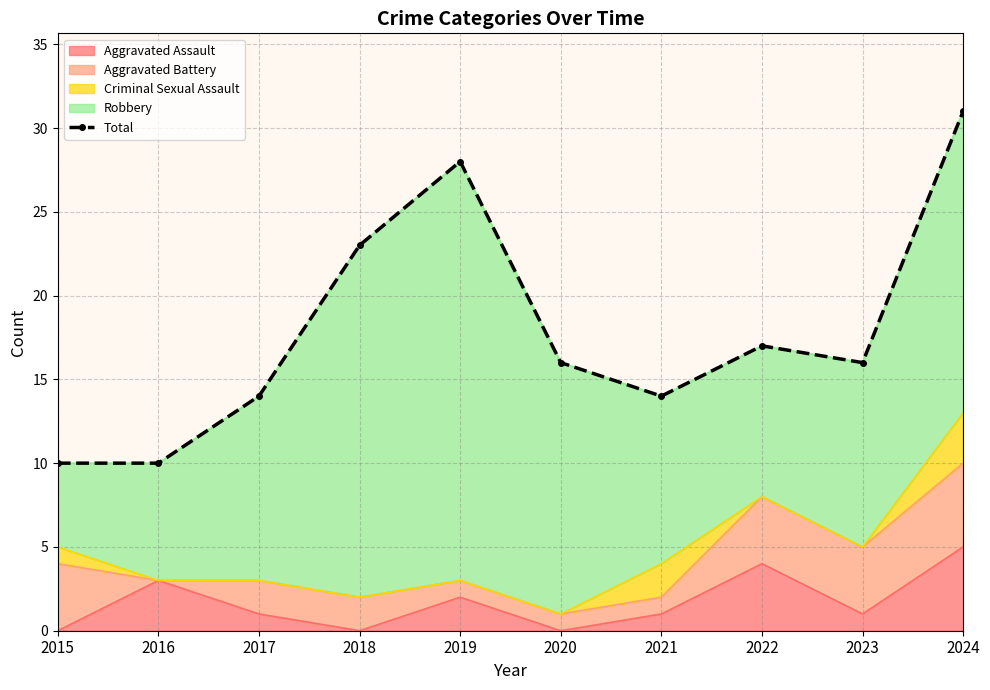

What is the difference between the maximum and minimum values?

21